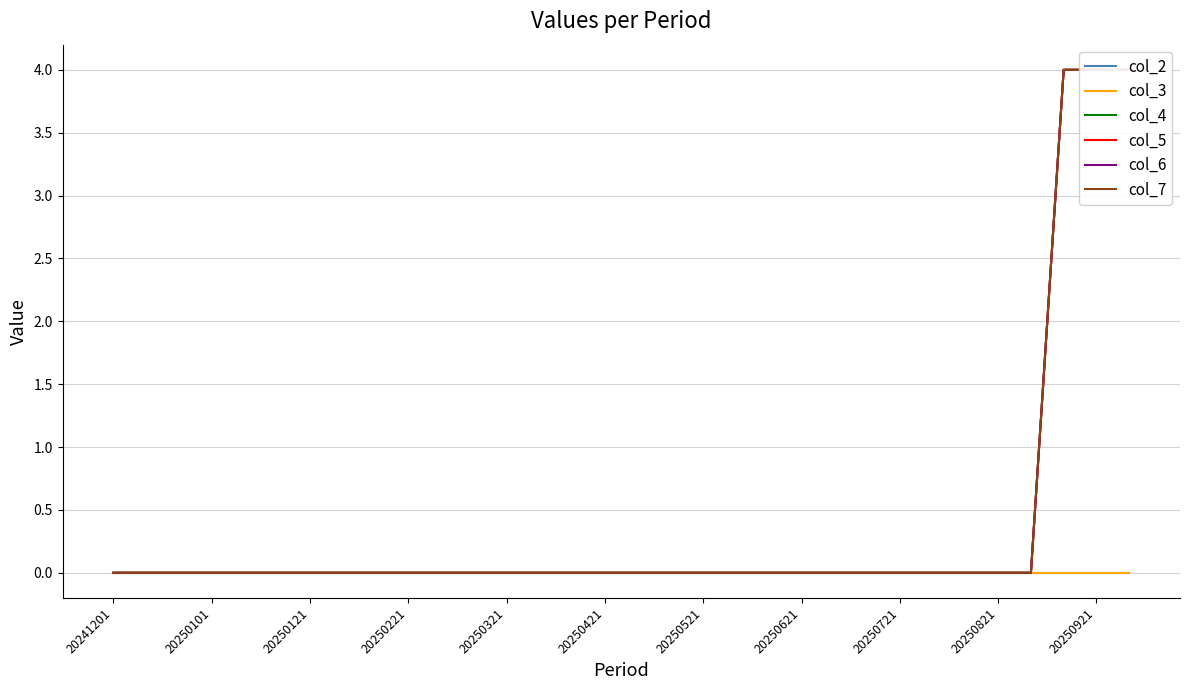

True or false: col_6 and col_3 intersect in this chart.

False